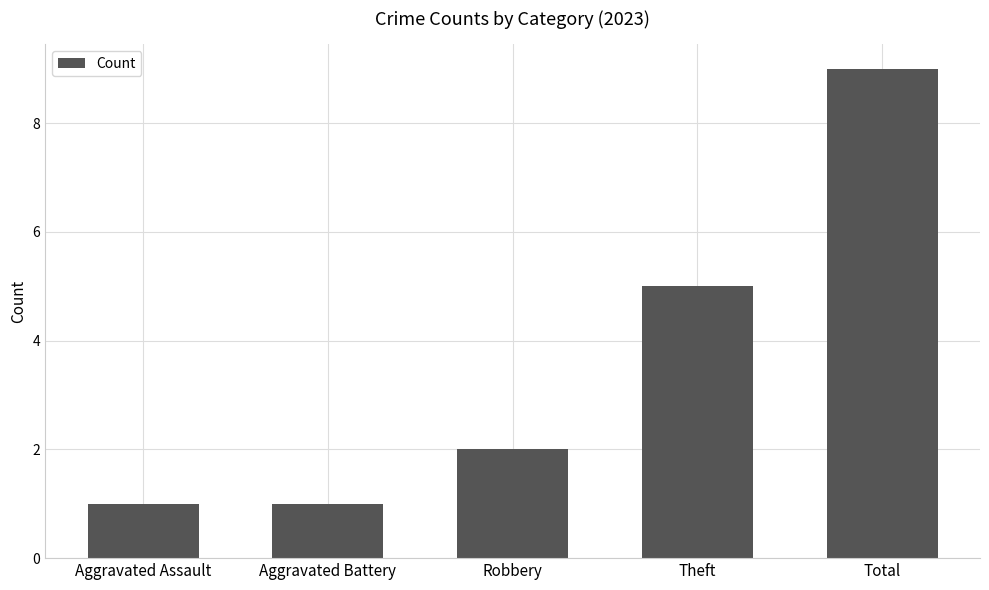

Count the number of categories in the chart.

5